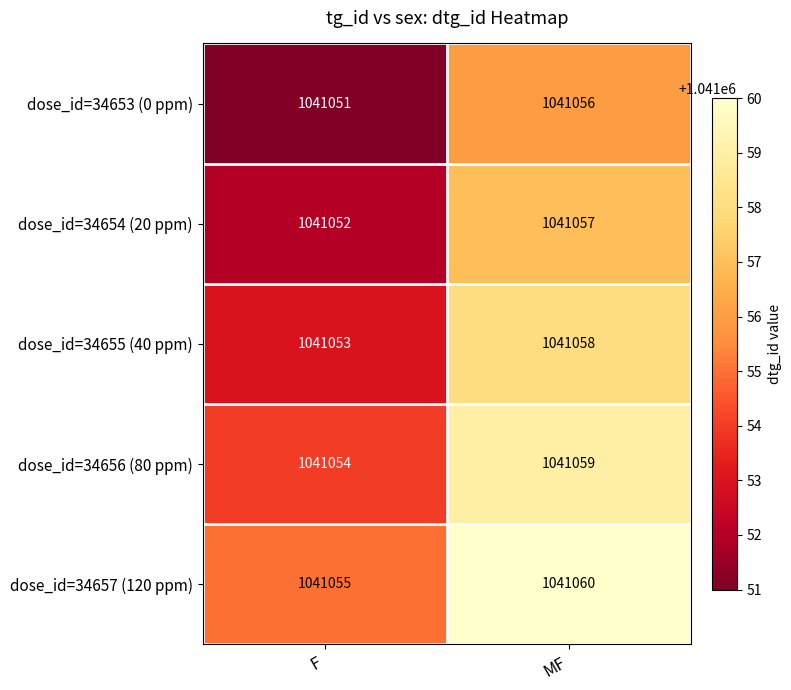

Reading left to right, what are all the values shown in this chart?

dose_id=34653 (0 ppm): F=1041051	MF=1041056
dose_id=34654 (20 ppm): F=1041052	MF=1041057
dose_id=34655 (40 ppm): F=1041053	MF=1041058
dose_id=34656 (80 ppm): F=1041054	MF=1041059
dose_id=34657 (120 ppm): F=1041055	MF=1041060